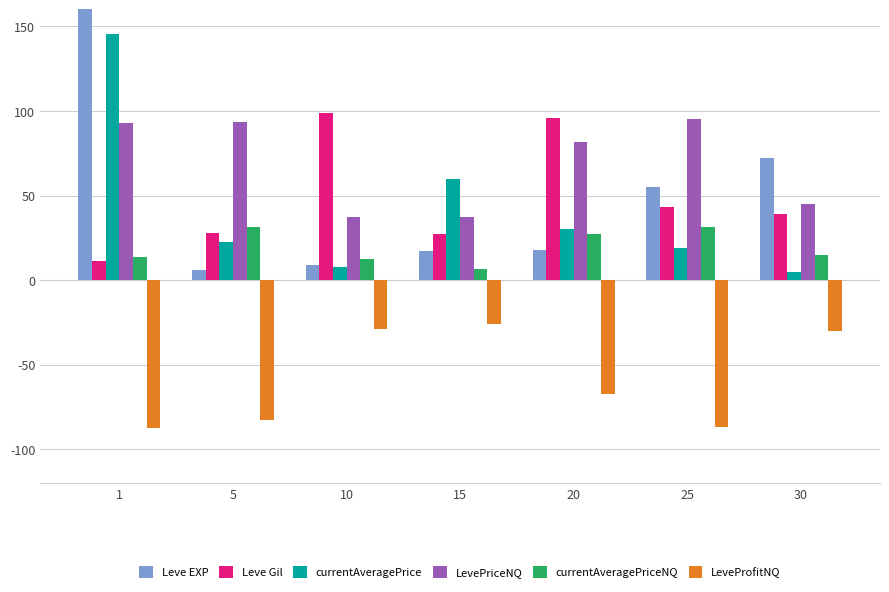

What is the minimum value shown in the chart?

-87.2